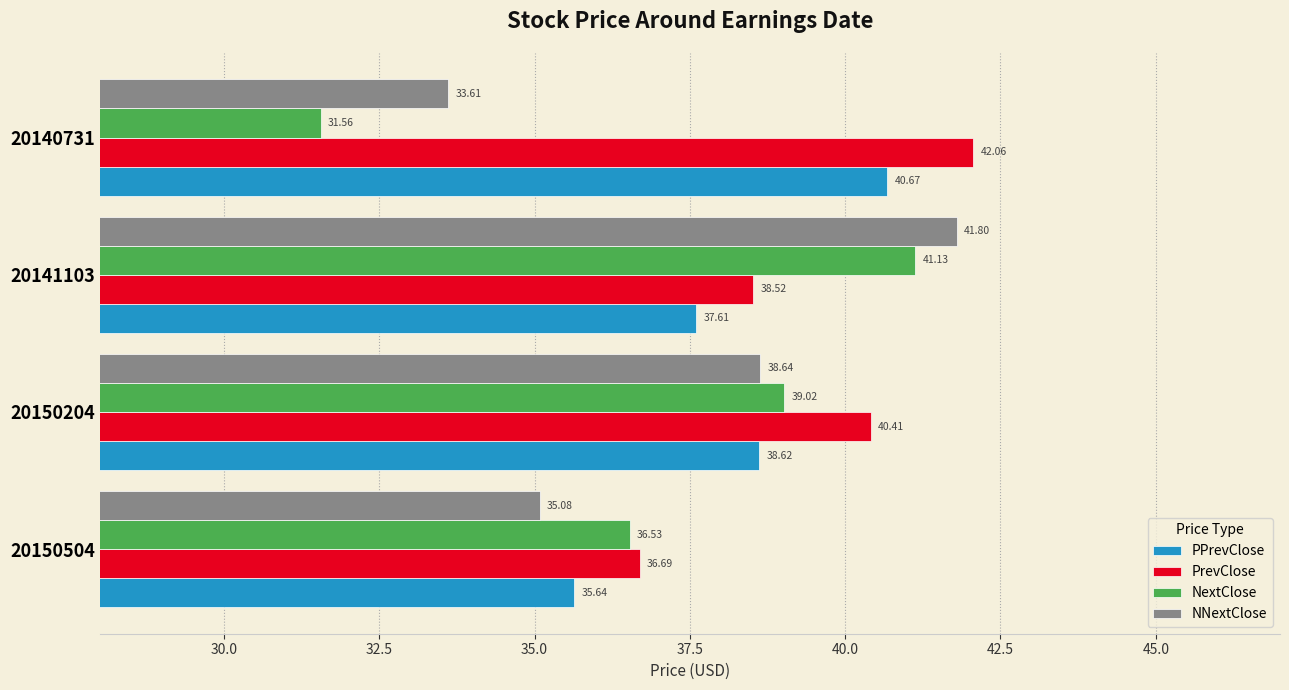

How many values in the NextClose series exceed 39?

2